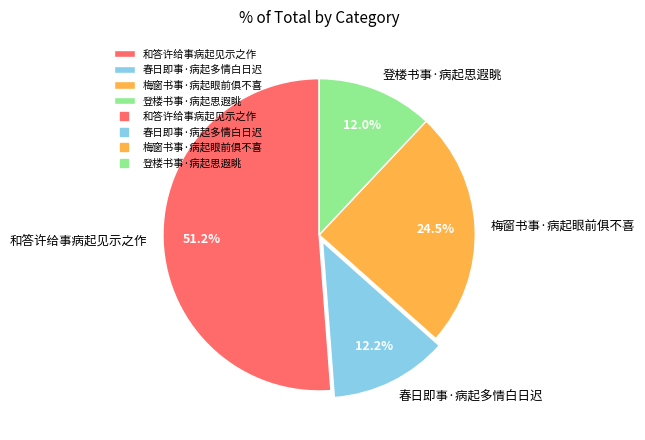

Which slice is the largest?

和答许给事病起见示之作